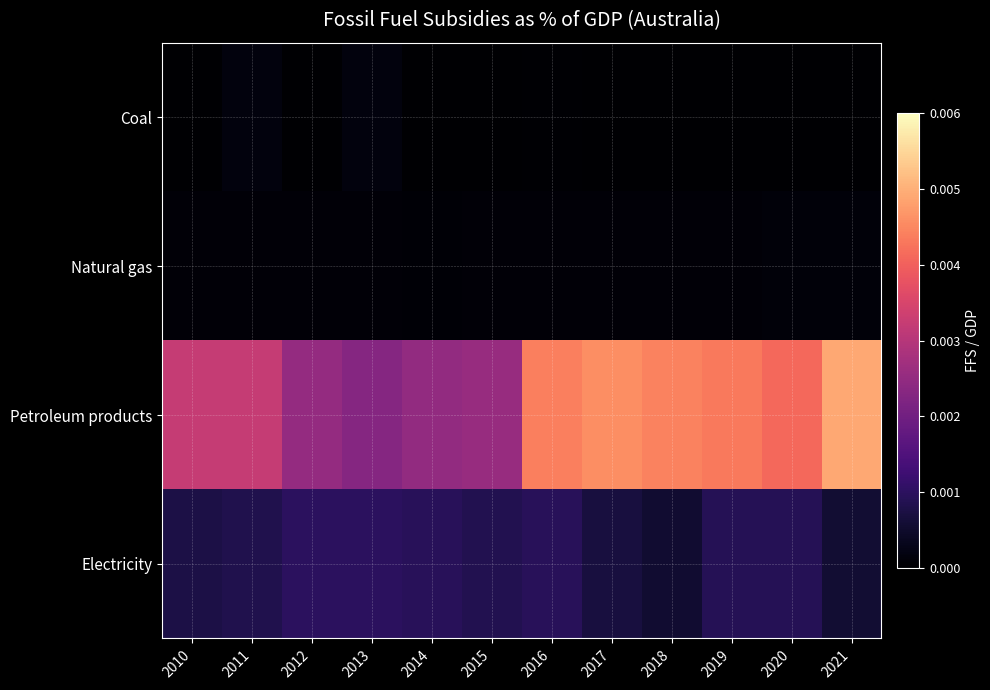

Rank the series at 2011 from highest to lowest value.

Petroleum products, Electricity, Coal, Natural gas